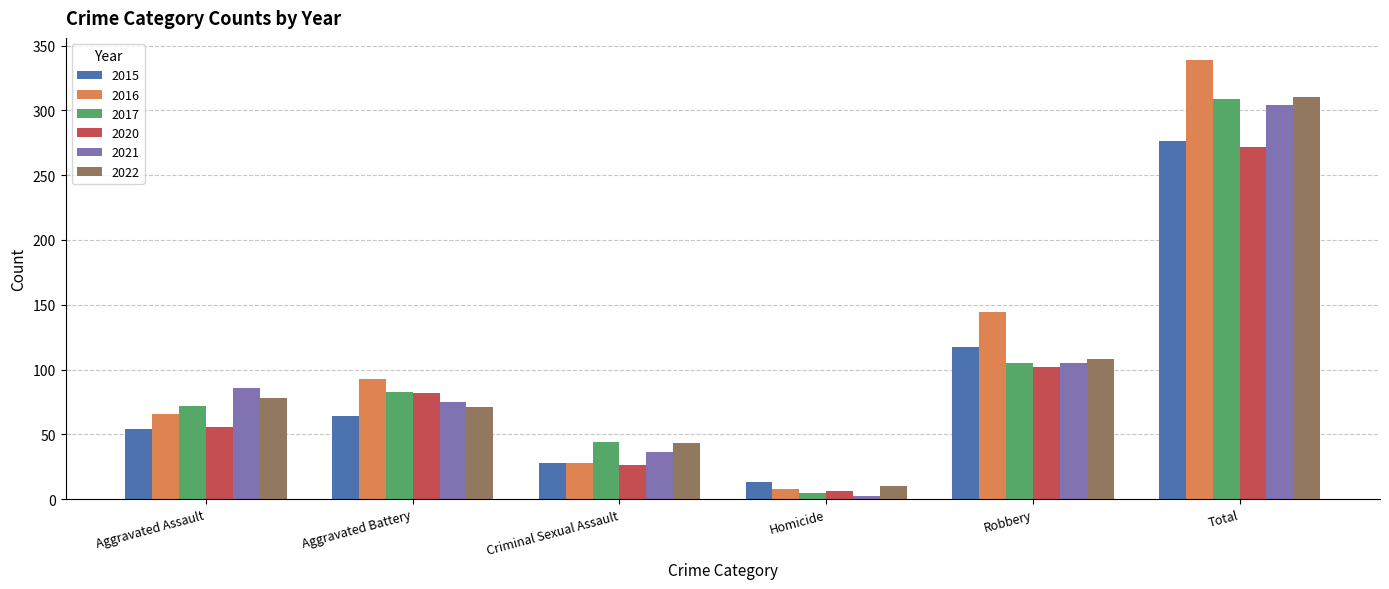

At how many categories does at least one series exceed 16?

5